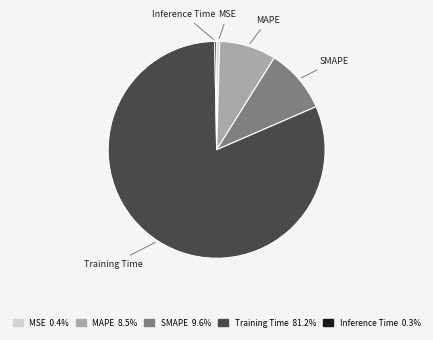

Which category accounts for the majority?

Training Time